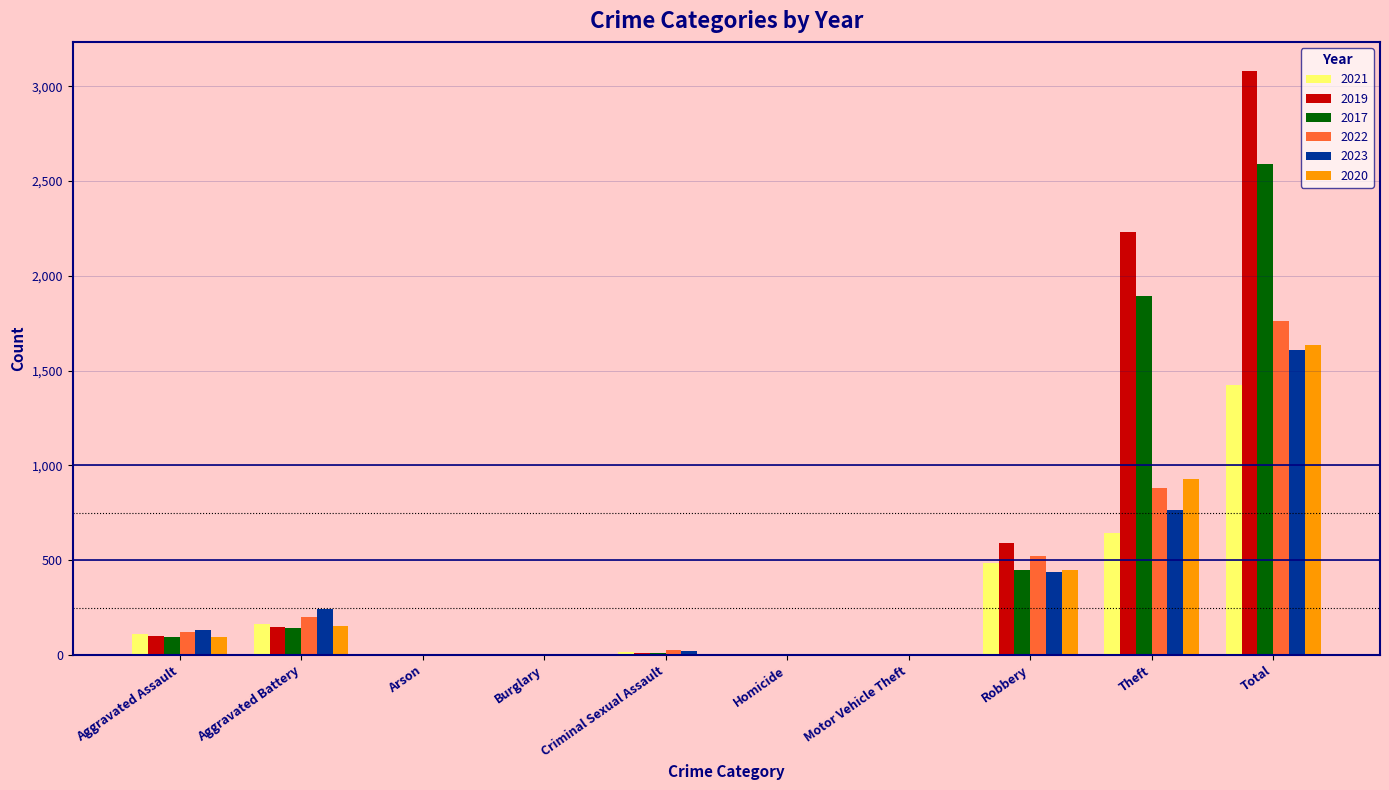

What is the sum of all 2022 values?

3520